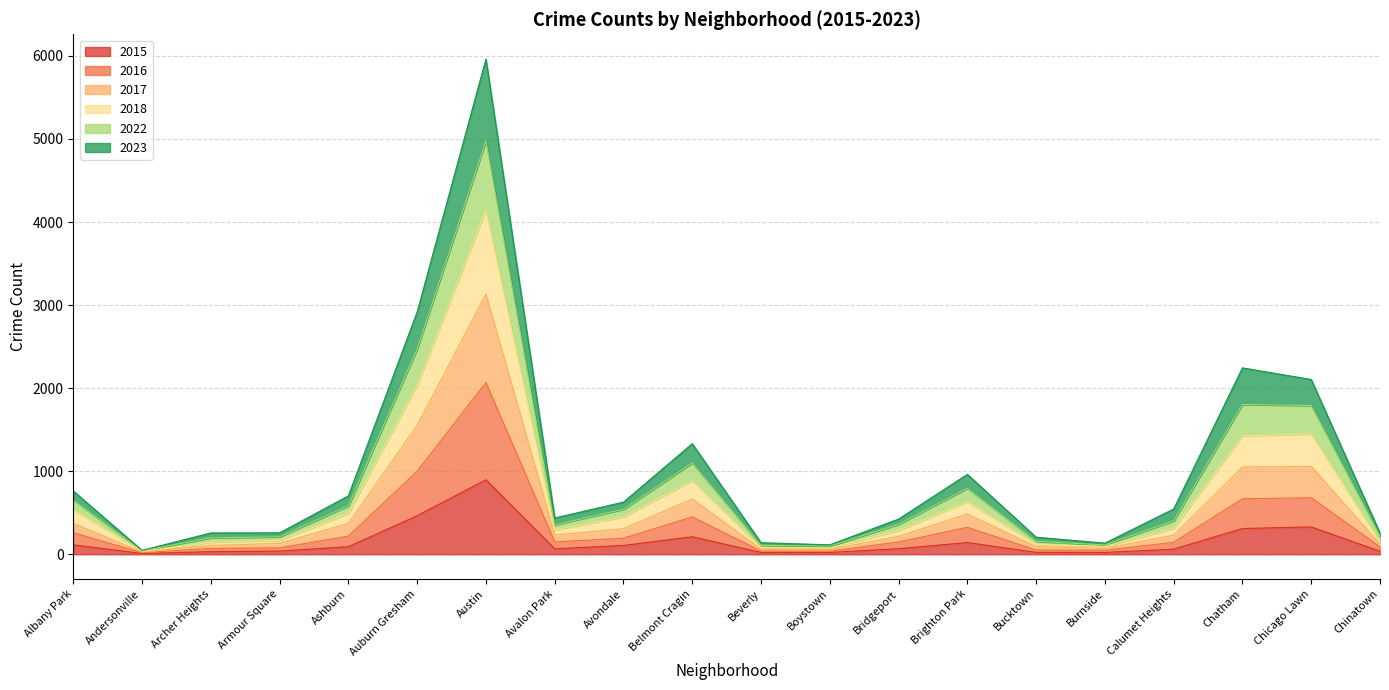

At which category is the sum across all series the highest?

Austin